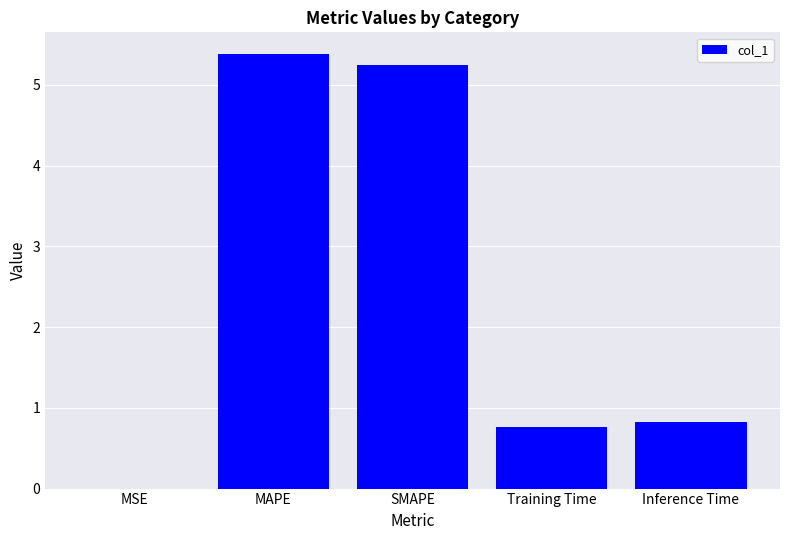

What is the change in value from MAPE to Inference Time?

-4.6